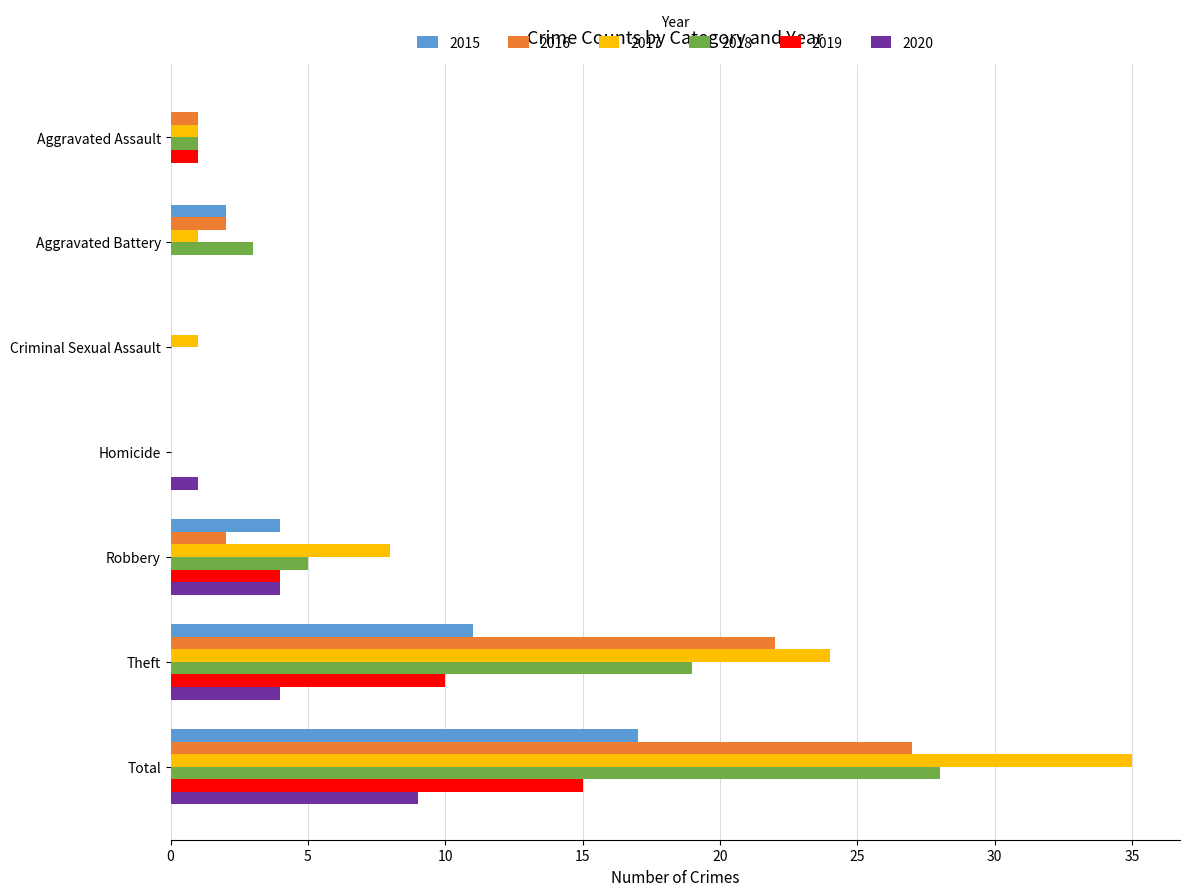

True or false: 2020 has a value of 4 at Total.

False